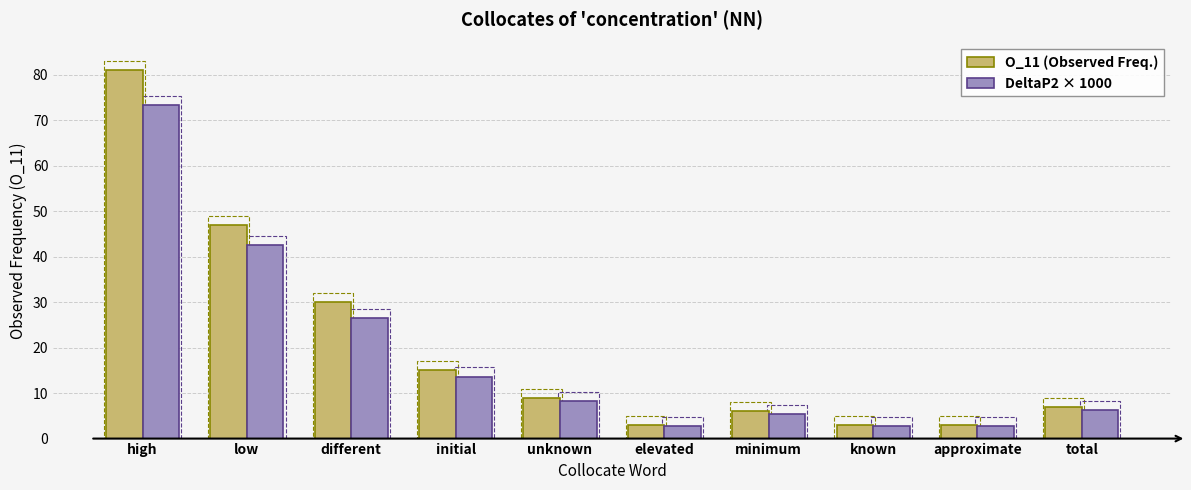

Read the O_11 (Observed Freq.) value at known.

3.0